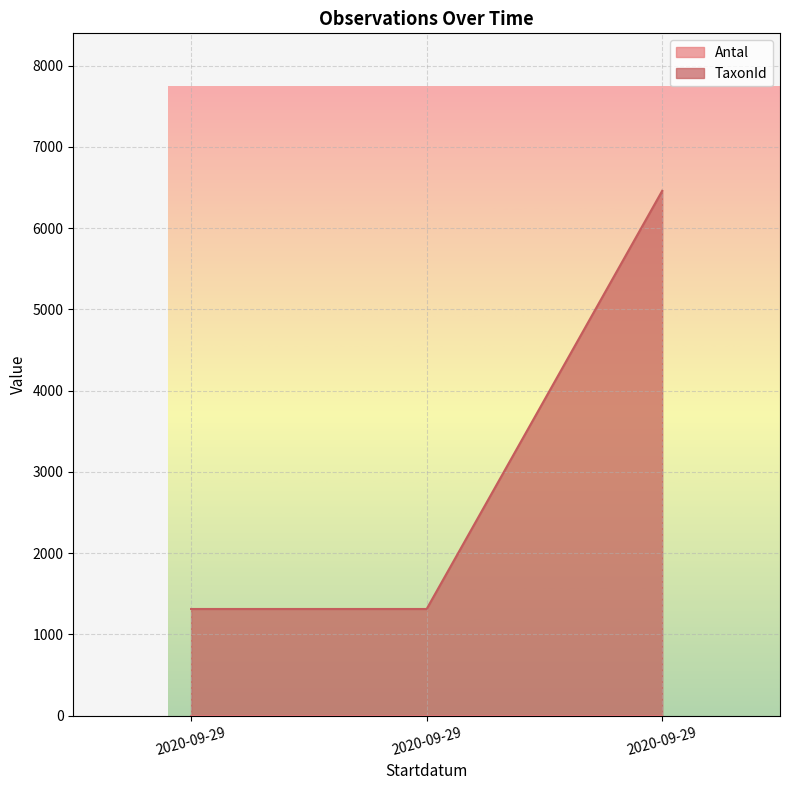

Reading left to right, what are all the values shown in this chart?

1313	1313	6459